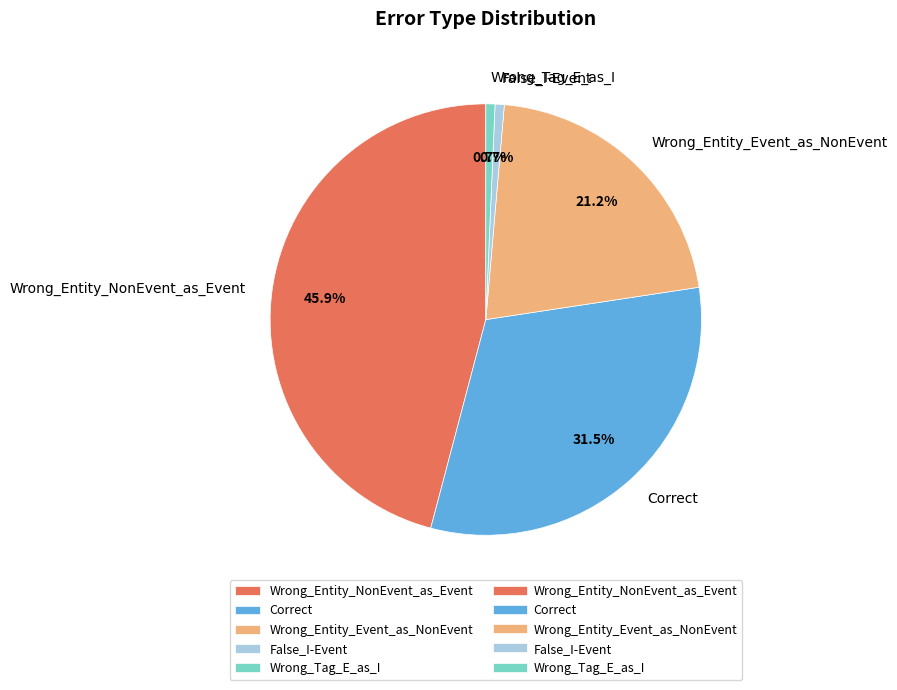

How many slices are in this pie chart?

5